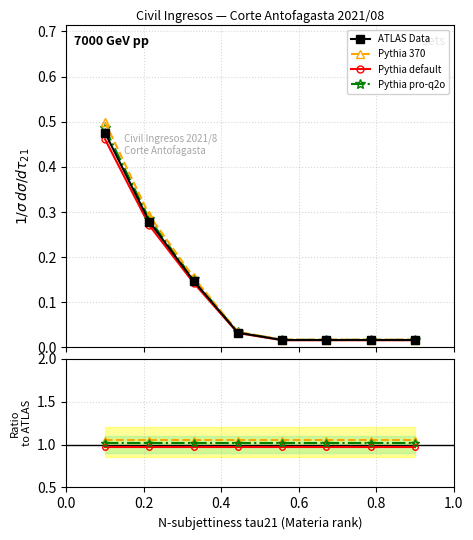

True or false: Pythia default and Pythia 370 intersect in this chart.

False